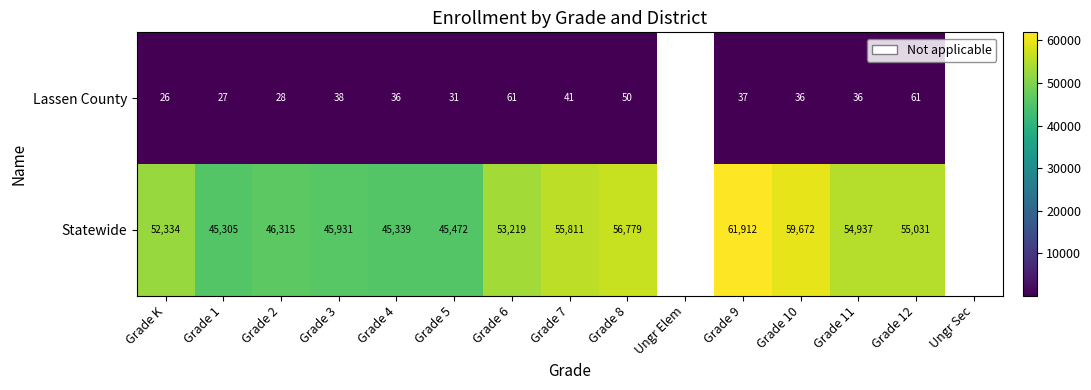

What is the approximate value of Lassen County at Grade 12, to the nearest 5?

60